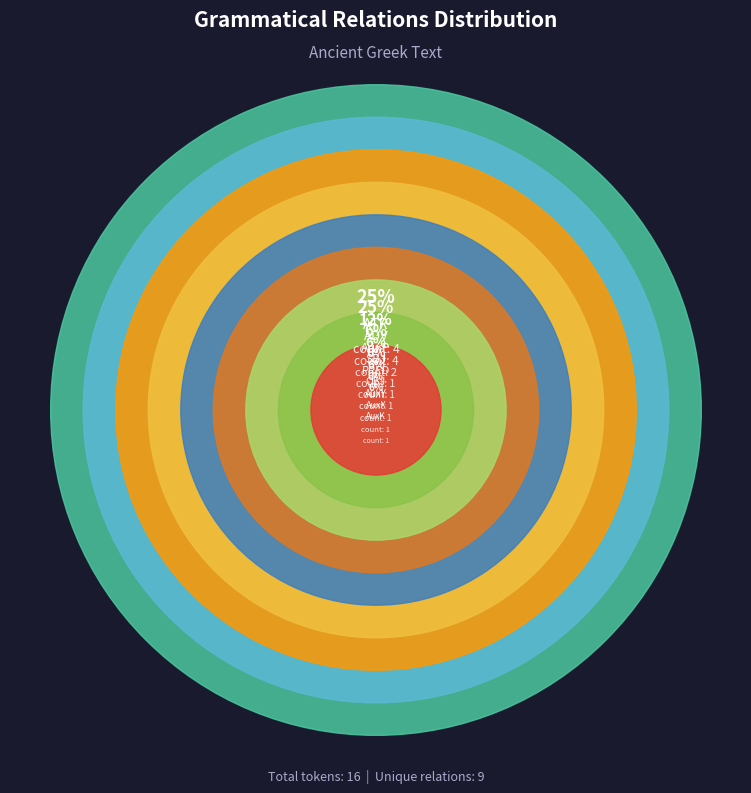

Which category has the biggest portion of the pie?

ATR